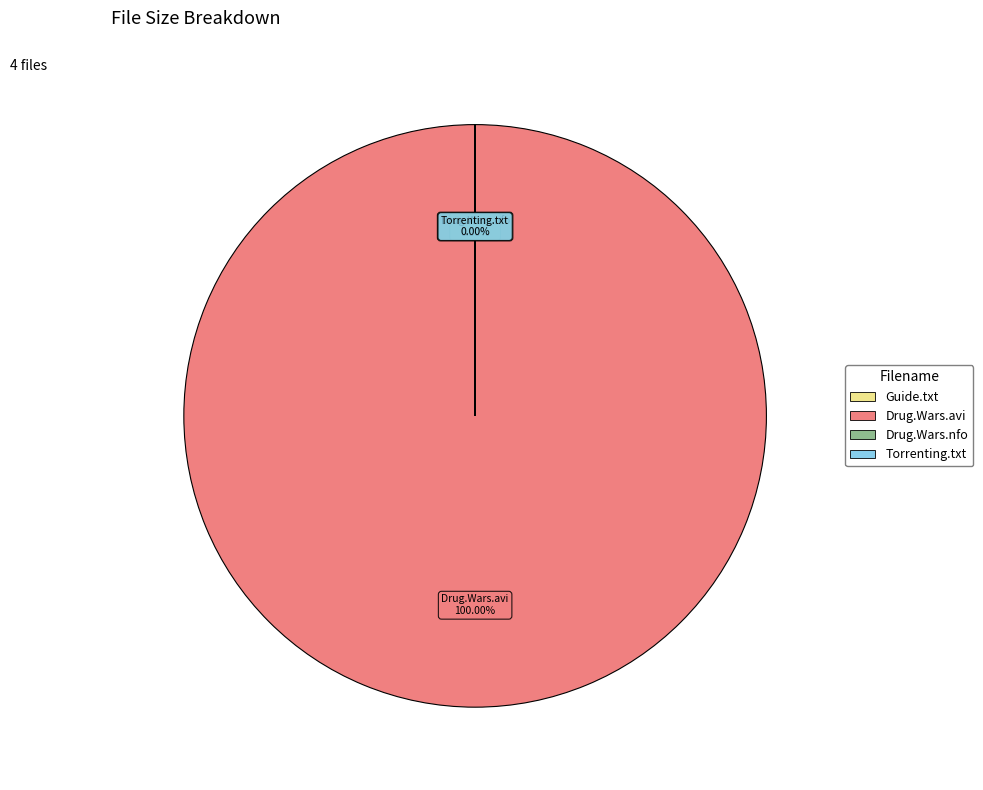

Rank the categories by value from highest to lowest.

U.S.Drug.Wars.S02E06.HDTV.XviD-AFG.avi, U.S.Drug.Wars.S02E06.HDTV.XviD-AFG.nfo, First Read This Guide.txt, www.Torrenting.com.txt